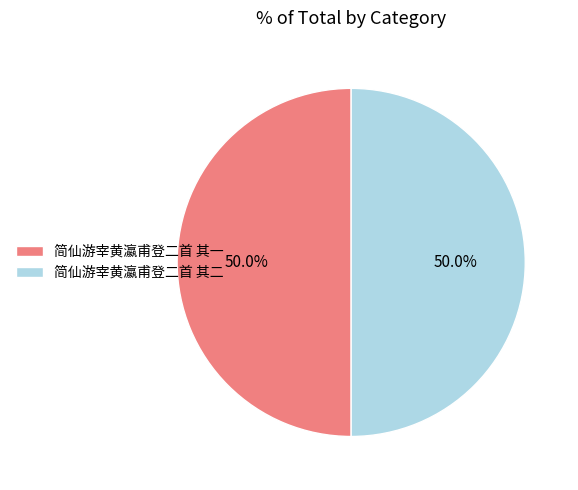

How many segments does this pie chart have?

2